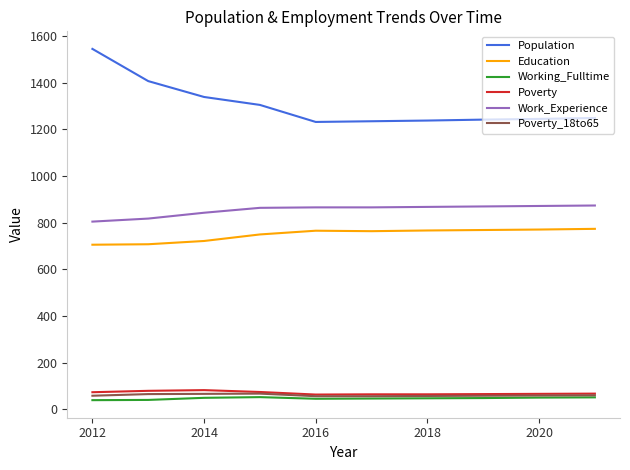

Count the number of categories in the chart.

10